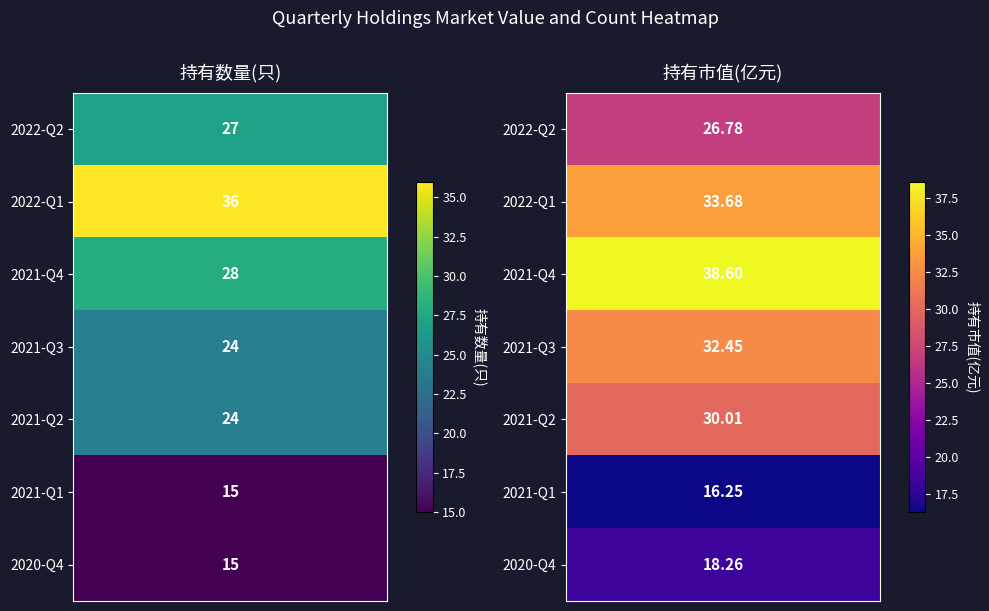

List the labels in order of value, smallest first.

2021-Q1, 2020-Q4, 2022-Q2, 2021-Q2, 2021-Q3, 2022-Q1, 2021-Q4